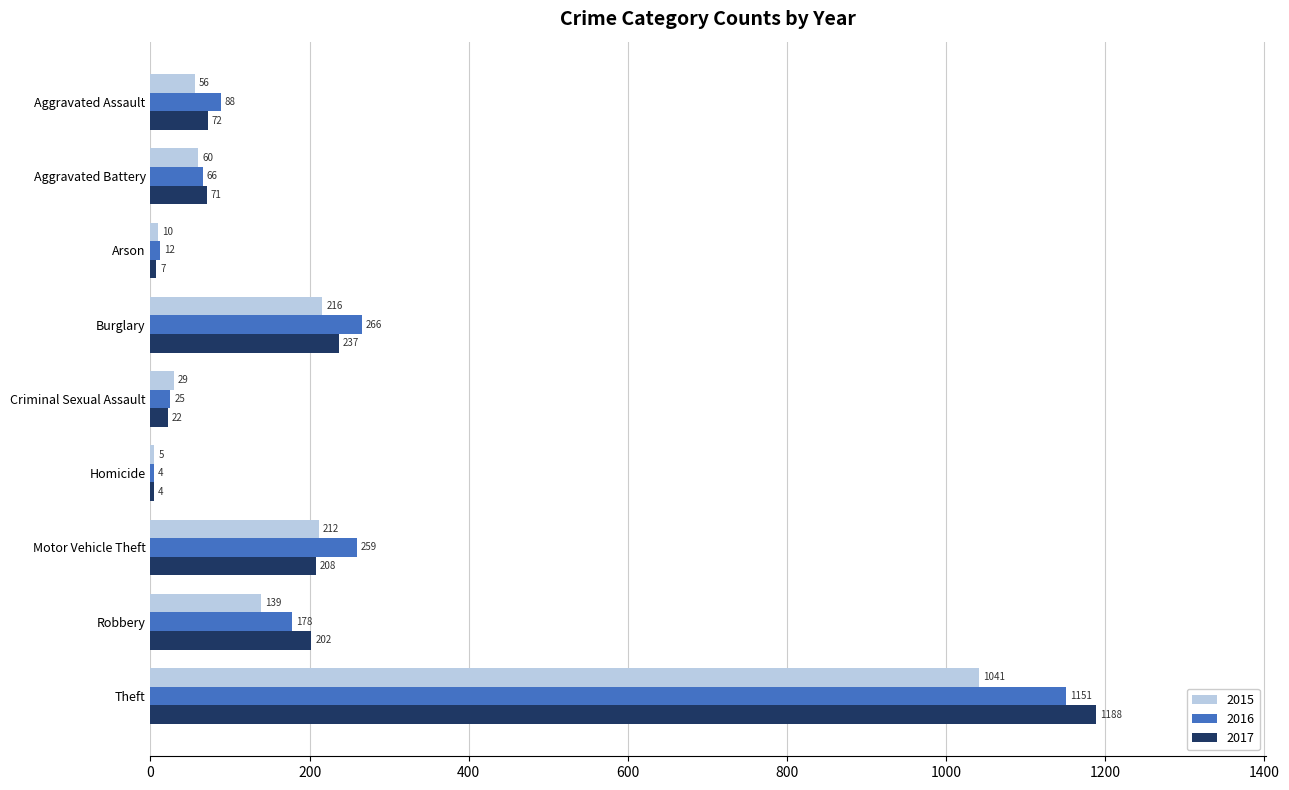

What is the greatest value displayed?

1188